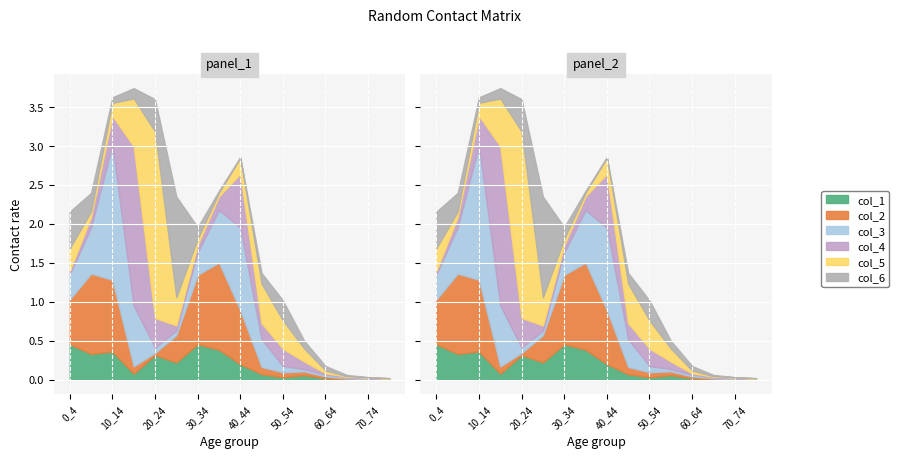

Is it true that col_2 equals 0.0 at 75_100?

False